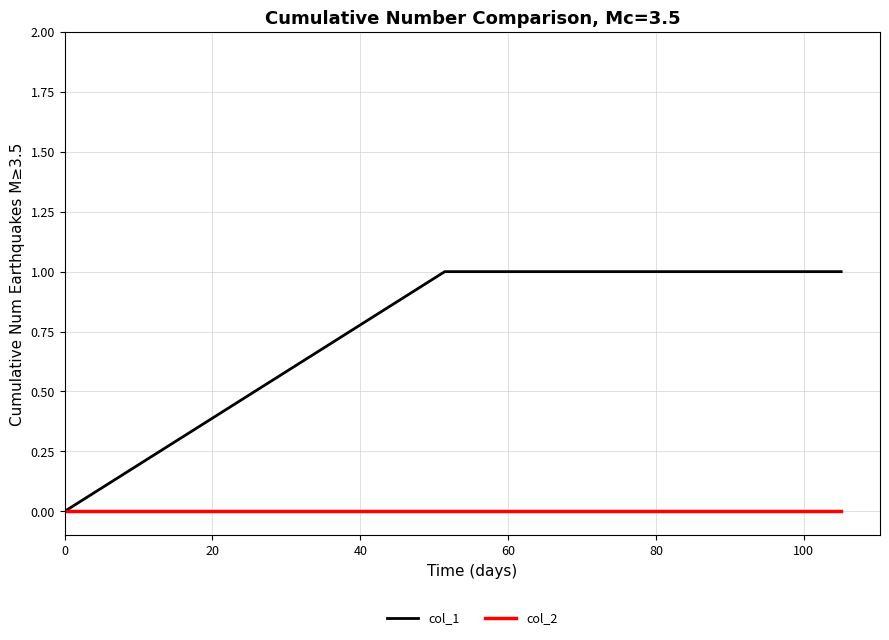

Which series has the largest total across all categories?

col_1